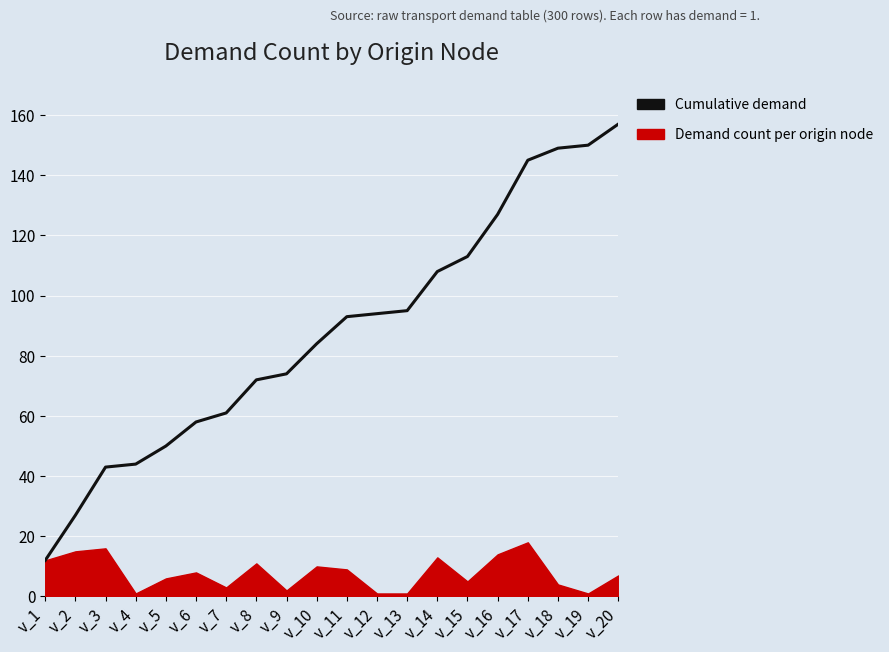

List the labels in order of value, smallest first.

v_1, v_2, v_3, v_4, v_5, v_6, v_7, v_8, v_9, v_10, v_11, v_12, v_13, v_14, v_15, v_16, v_17, v_18, v_19, v_20